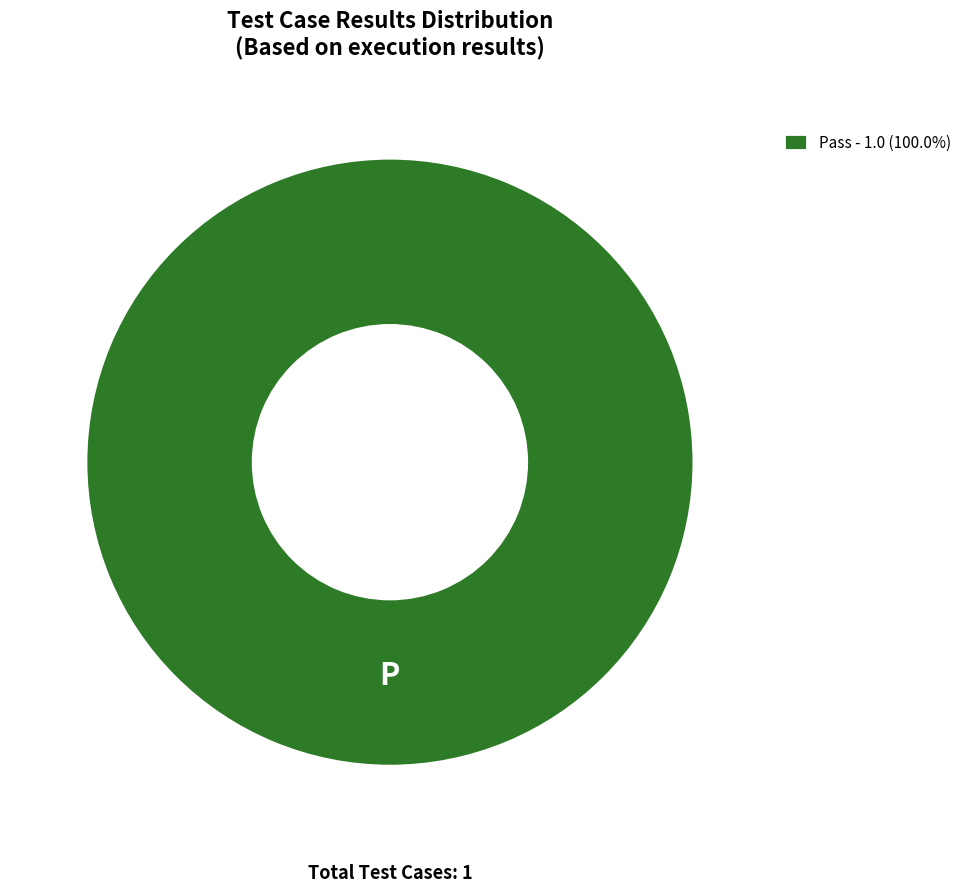

Does any single category account for the majority?

Yes